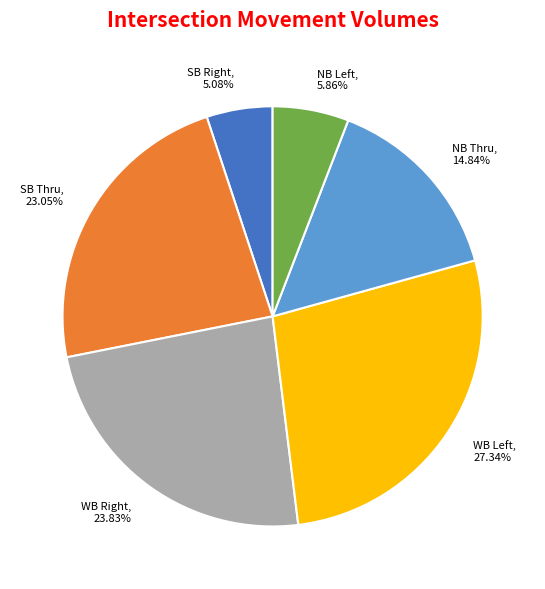

Rank the categories by value from highest to lowest.

WB Left, WB Right, SB Thru, NB Thru, NB Left, SB Right